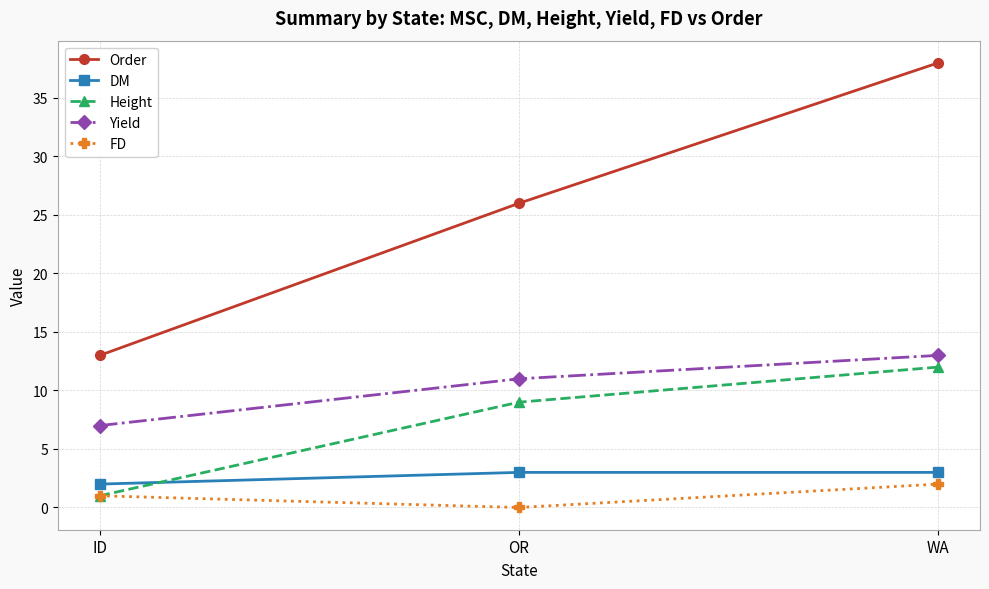

What is the label of the 1st point from the right?

WA